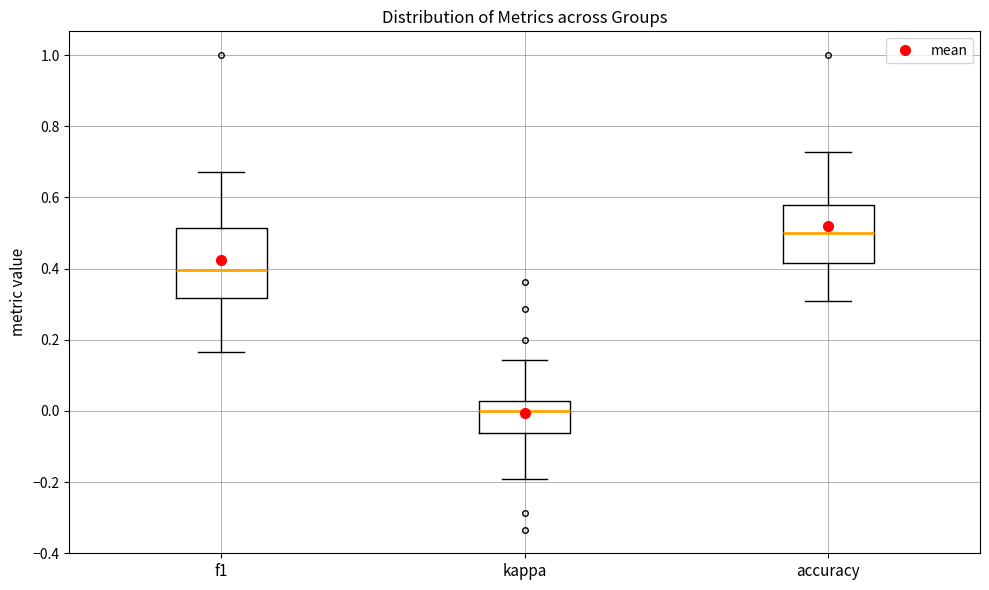

Reading left to right, read every box against the y-axis: the position of its median line, the range the box covers, and the ends of its whiskers. The values are not printed on the chart, so give them approximately, as read against the axis.

f1: median 0.40, box 0.32 to 0.52, whiskers 0.16 to 0.68
kappa: median 0.00, box -0.06 to 0.02, whiskers -0.20 to 0.14
accuracy: median 0.50, box 0.42 to 0.58, whiskers 0.30 to 0.72